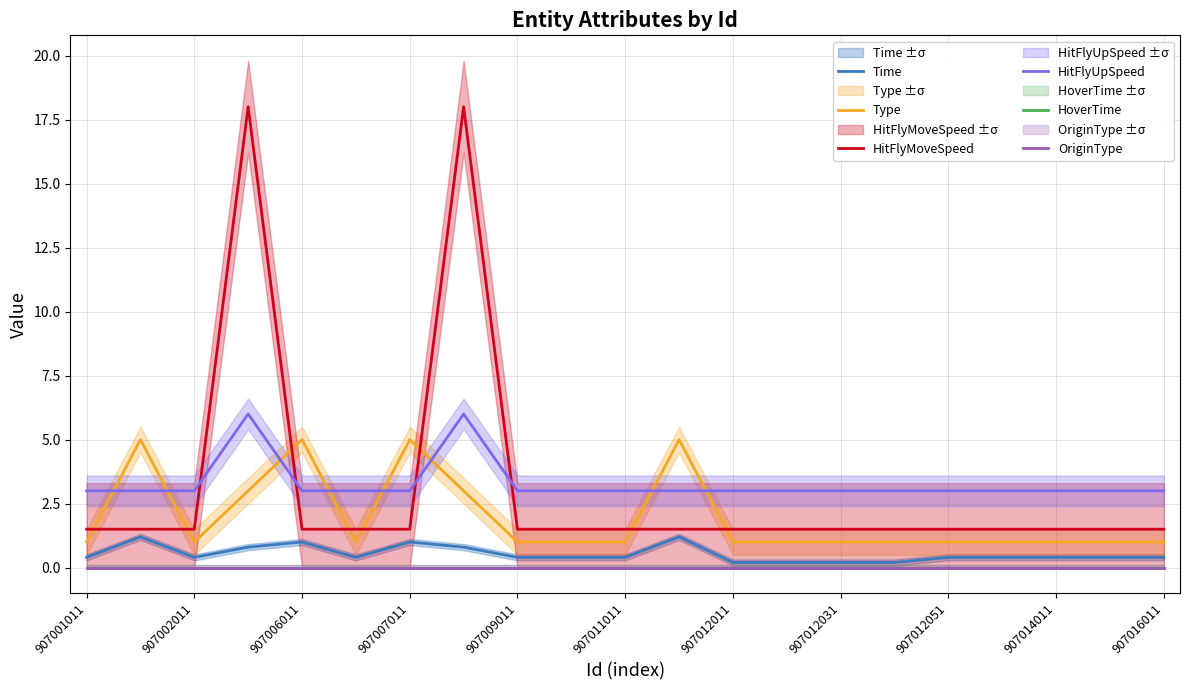

What value does the HitFlyUpSpeed series have at 907011011?

3.0